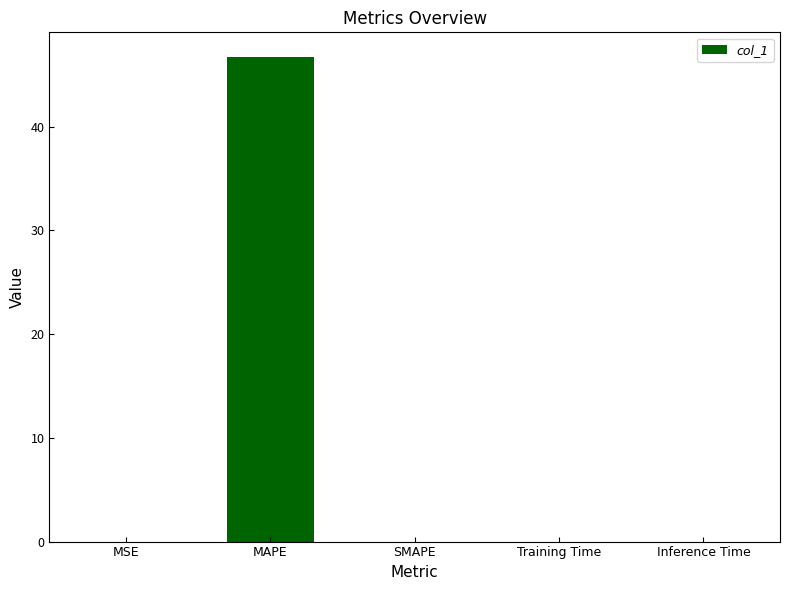

What is the sum of all values?

46.8